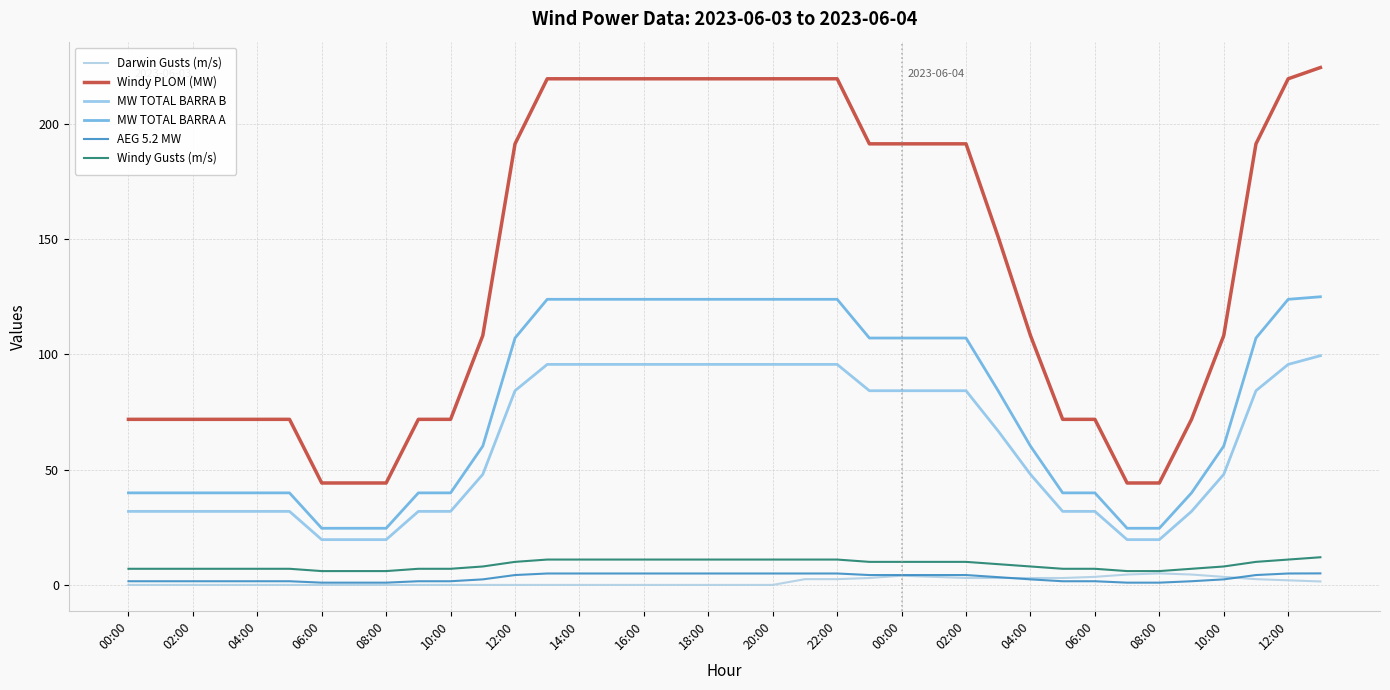

How many lines are shown in the chart?

6